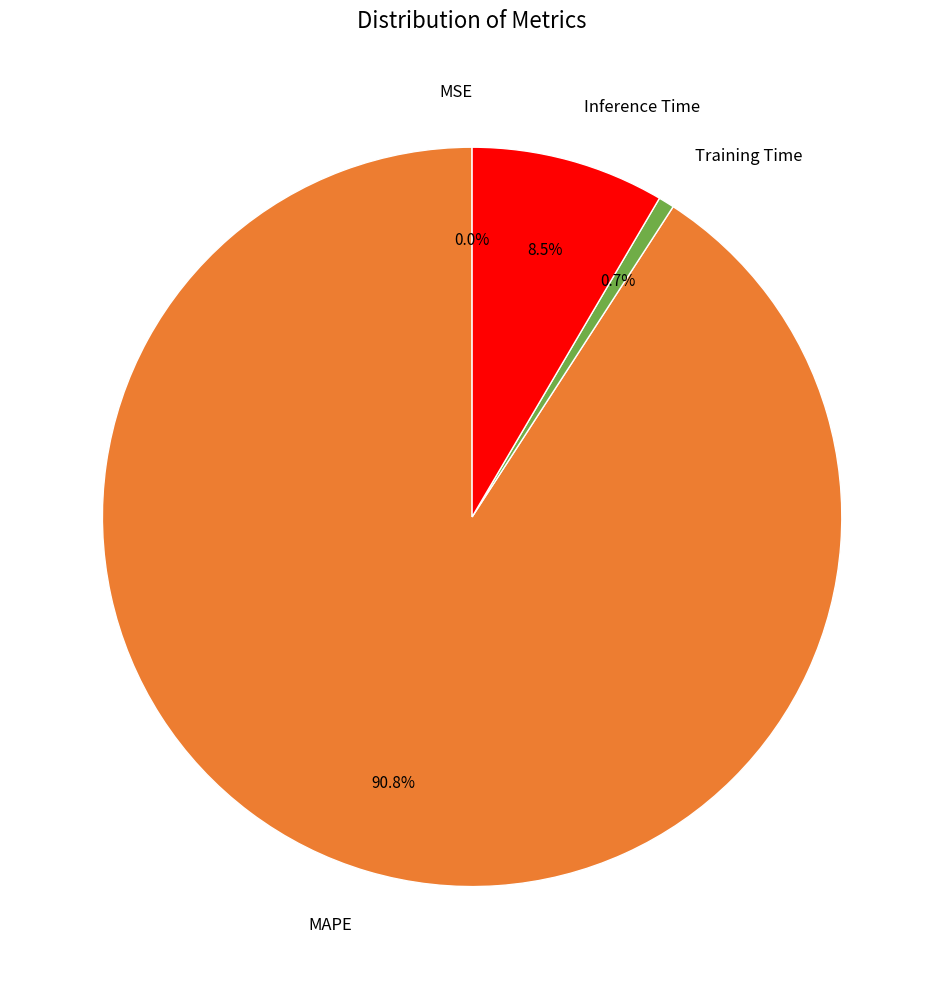

Which category has the biggest portion of the pie?

MAPE